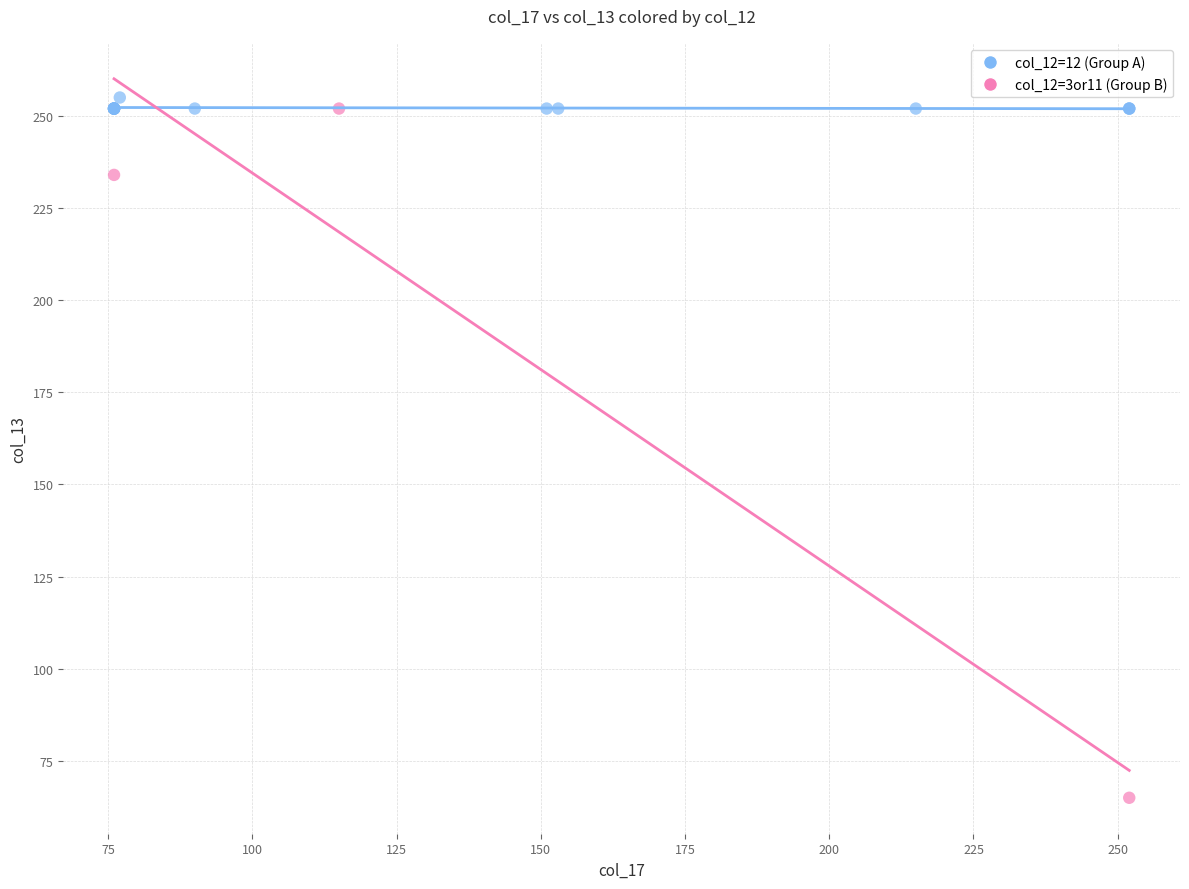

What are all the series names shown in the legend?

col_12=12 (Group A), col_12=3or11 (Group B)